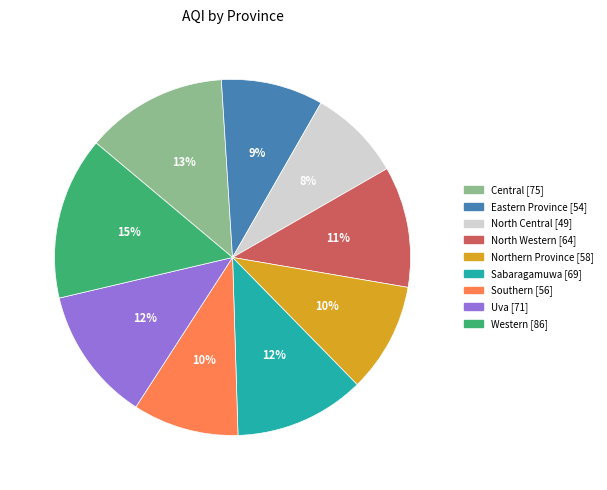

True or false: Southern accounts for 19% of the total.

False